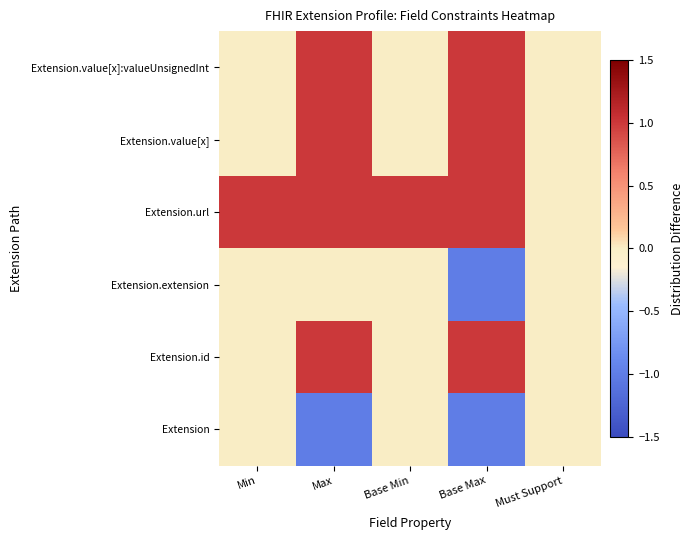

Reading left to right, extract all data points from this chart.

Extension: Min=0	Max=-1	Base Min=0	Base Max=-1	Must Support=0
Extension.id: Min=0	Max=1	Base Min=0	Base Max=1	Must Support=0
Extension.extension: Min=0	Max=0	Base Min=0	Base Max=-1	Must Support=0
Extension.url: Min=1	Max=1	Base Min=1	Base Max=1	Must Support=0
Extension.value[x]: Min=0	Max=1	Base Min=0	Base Max=1	Must Support=0
Extension.value[x]:valueUnsignedInt: Min=0	Max=1	Base Min=0	Base Max=1	Must Support=0